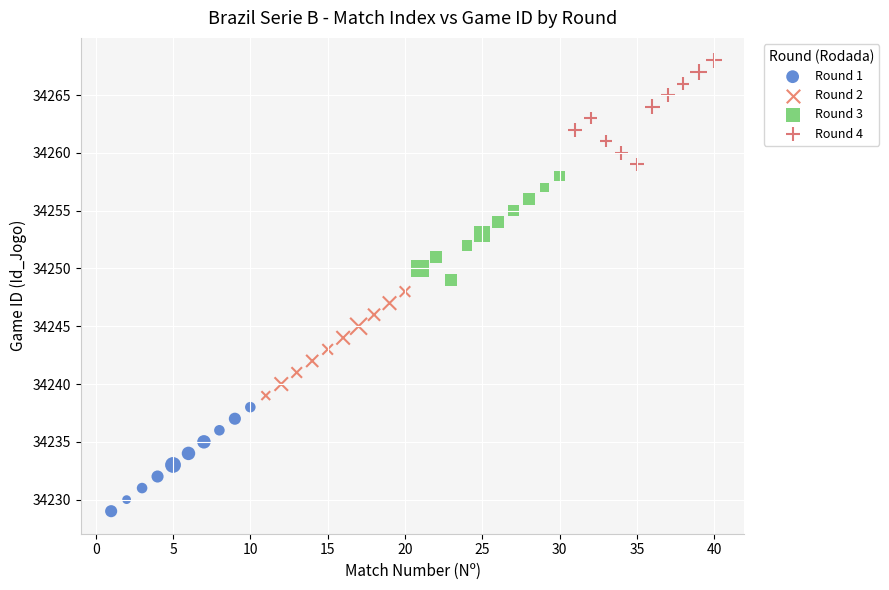

Which series reaches the minimum Y coordinate?

Round 1